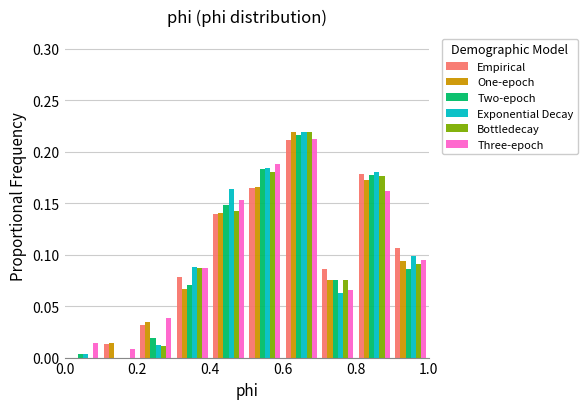

Reading left to right, transcribe this chart: for each range on the x-axis, give the height of each series' bar. The values are not printed on the chart, so give them approximately, as read against the axis.

0.0 to 0.1: Empirical=0	One-epoch=0	Two-epoch=under 0.005	Exponential Decay=under 0.005	Bottledecay=0	Three-epoch=0.015
0.1 to 0.2: Empirical=0.015	One-epoch=0.015	Two-epoch=0	Exponential Decay=0	Bottledecay=0	Three-epoch=0.010
0.2 to 0.3: Empirical=0.030	One-epoch=0.035	Two-epoch=0.020	Exponential Decay=0.010	Bottledecay=0.010	Three-epoch=0.040
0.3 to 0.4: Empirical=0.080	One-epoch=0.065	Two-epoch=0.070	Exponential Decay=0.090	Bottledecay=0.085	Three-epoch=0.085
0.4 to 0.5: Empirical=0.140	One-epoch=0.140	Two-epoch=0.150	Exponential Decay=0.165	Bottledecay=0.145	Three-epoch=0.155
0.5 to 0.6: Empirical=0.165	One-epoch=0.165	Two-epoch=0.185	Exponential Decay=0.185	Bottledecay=0.180	Three-epoch=0.190
0.6 to 0.7: Empirical=0.210	One-epoch=0.220	Two-epoch=0.215	Exponential Decay=0.220	Bottledecay=0.220	Three-epoch=0.215
0.7 to 0.8: Empirical=0.085	One-epoch=0.075	Two-epoch=0.075	Exponential Decay=0.065	Bottledecay=0.075	Three-epoch=0.065
0.8 to 0.9: Empirical=0.180	One-epoch=0.175	Two-epoch=0.180	Exponential Decay=0.180	Bottledecay=0.175	Three-epoch=0.160
0.9 to 1.0: Empirical=0.105	One-epoch=0.095	Two-epoch=0.085	Exponential Decay=0.100	Bottledecay=0.090	Three-epoch=0.095